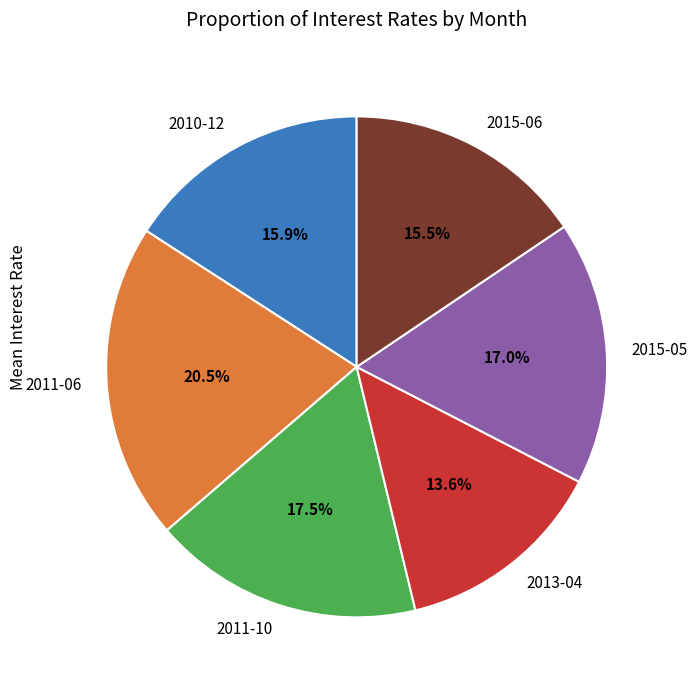

True or false: 2010-12 accounts for 24% of the total.

False